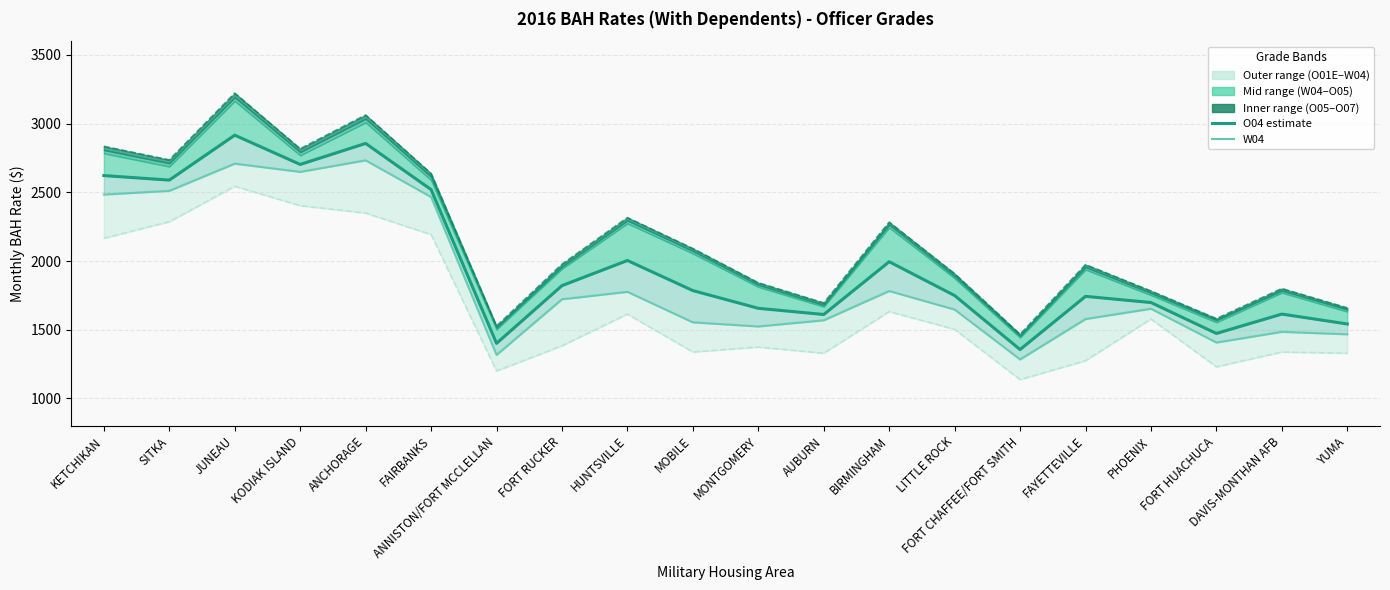

How many interior local valleys does the O07 (upper bound) series have?

6